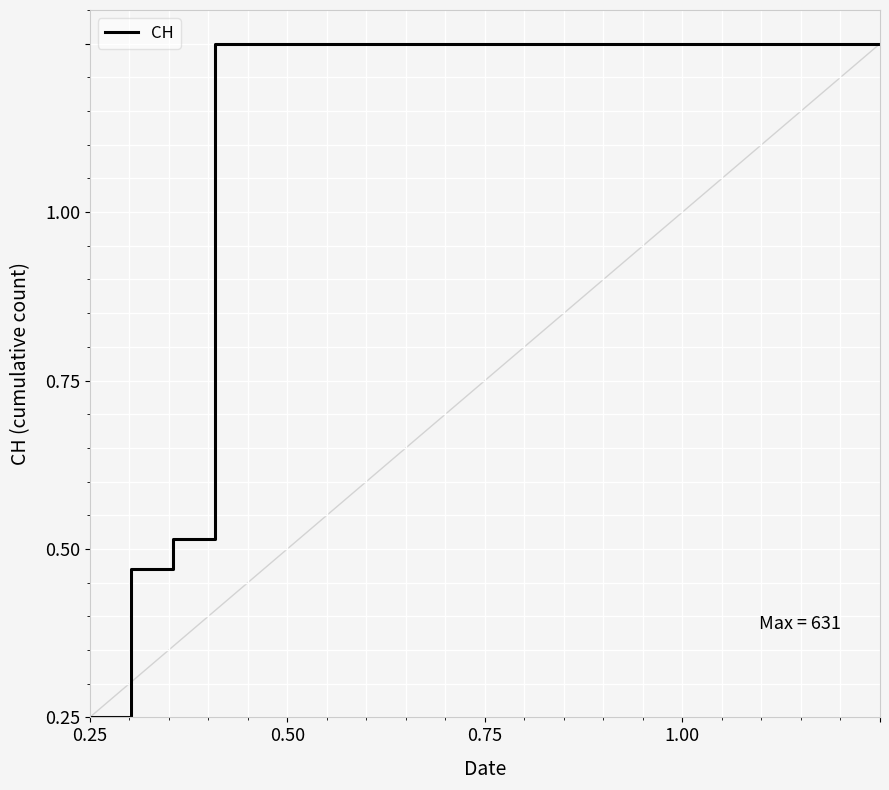

How many values are between 1 and 2?

17